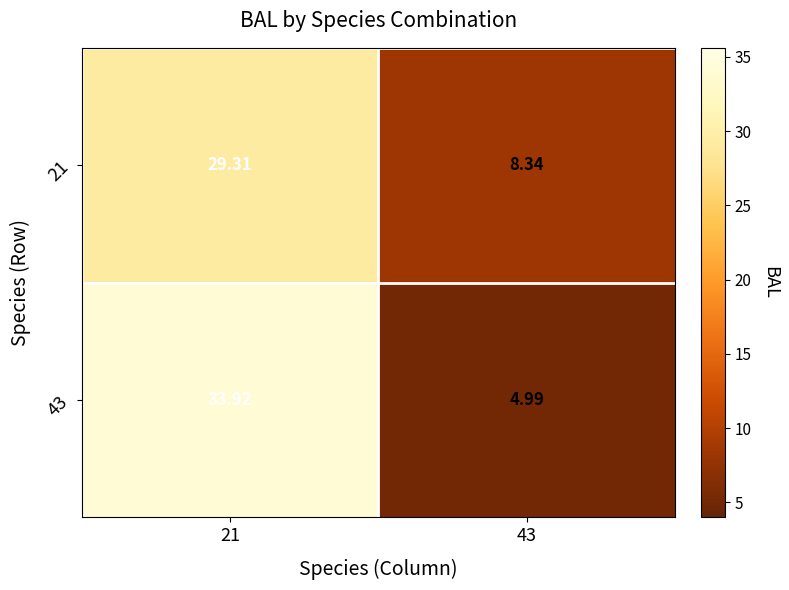

Is the value of 21 at 21 greater than the value of 43 at 21?

No